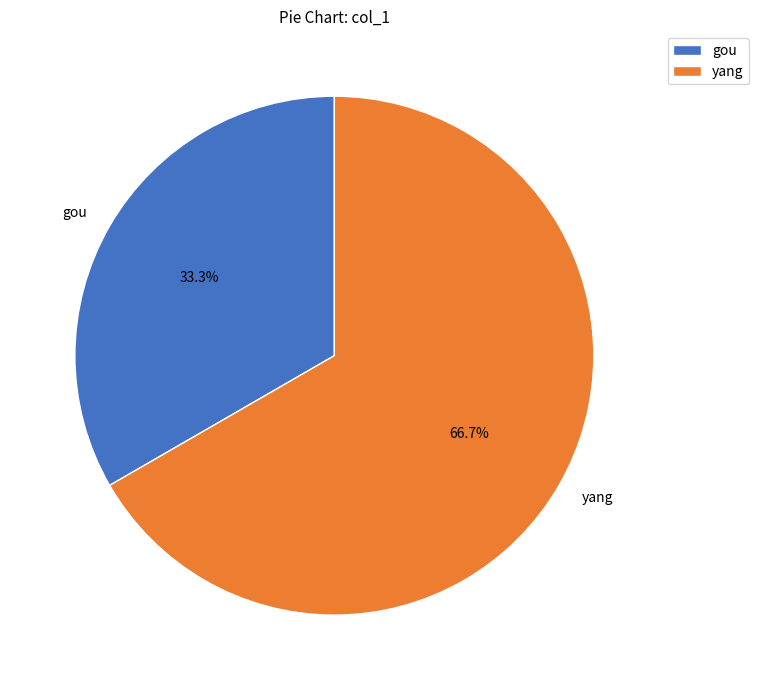

Combined, what portion of the pie is gou and yang?

100.0%